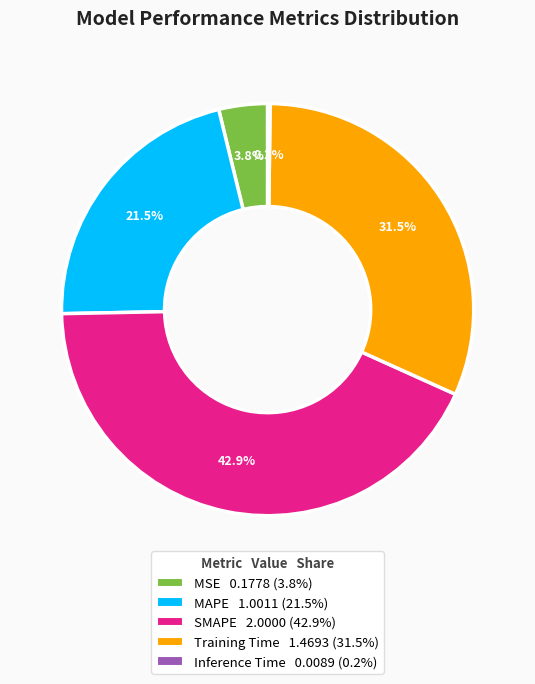

To the nearest percent, what is the average slice percentage?

20%